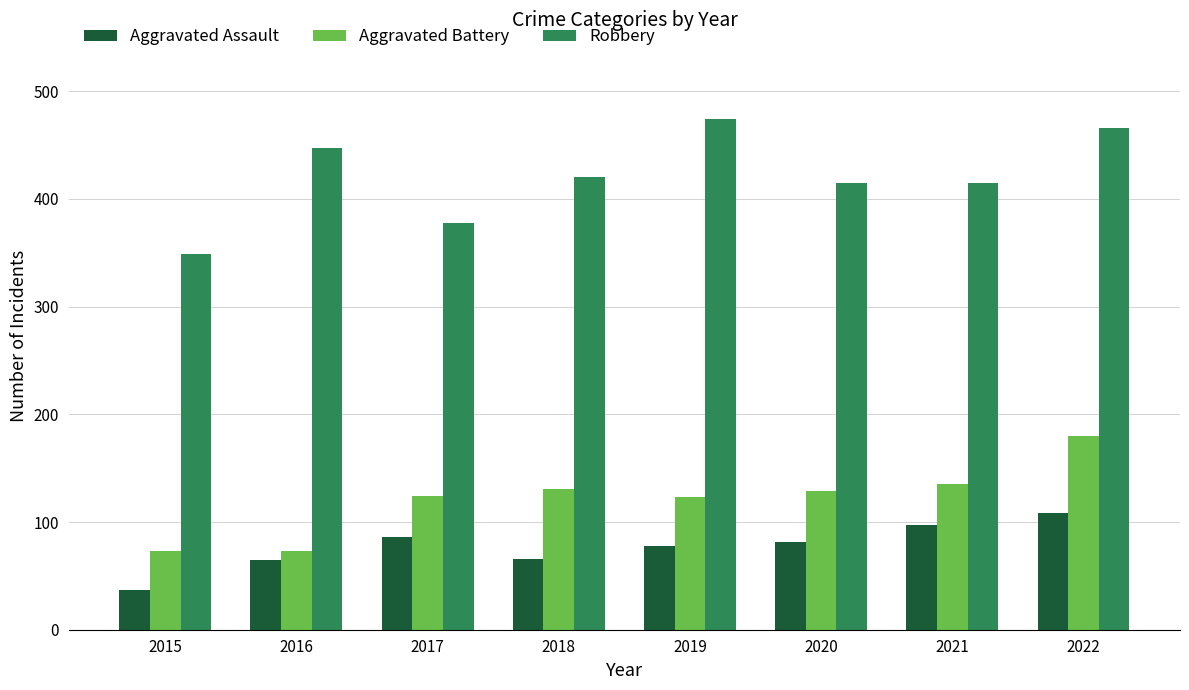

Which series has the widest spread of values?

Robbery